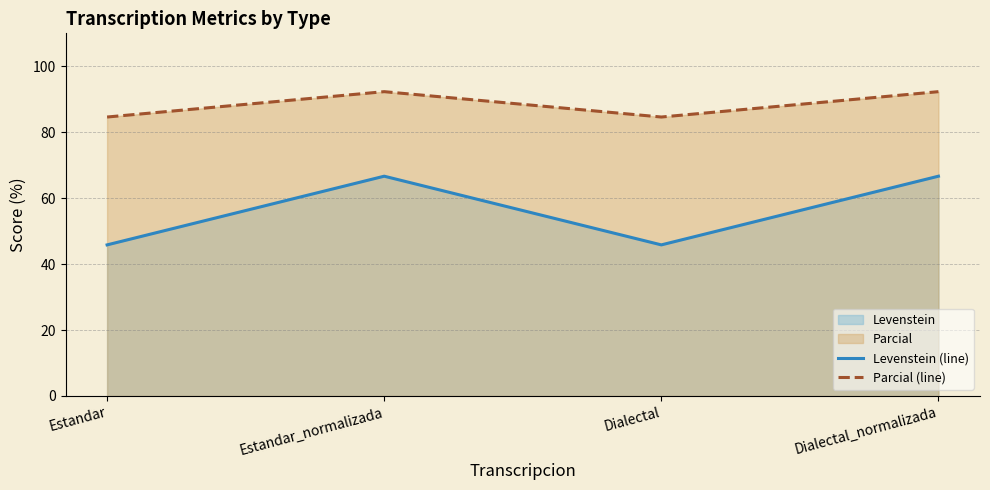

True or false: Levenstein (line) has a value of 24.3 at Estandar.

False